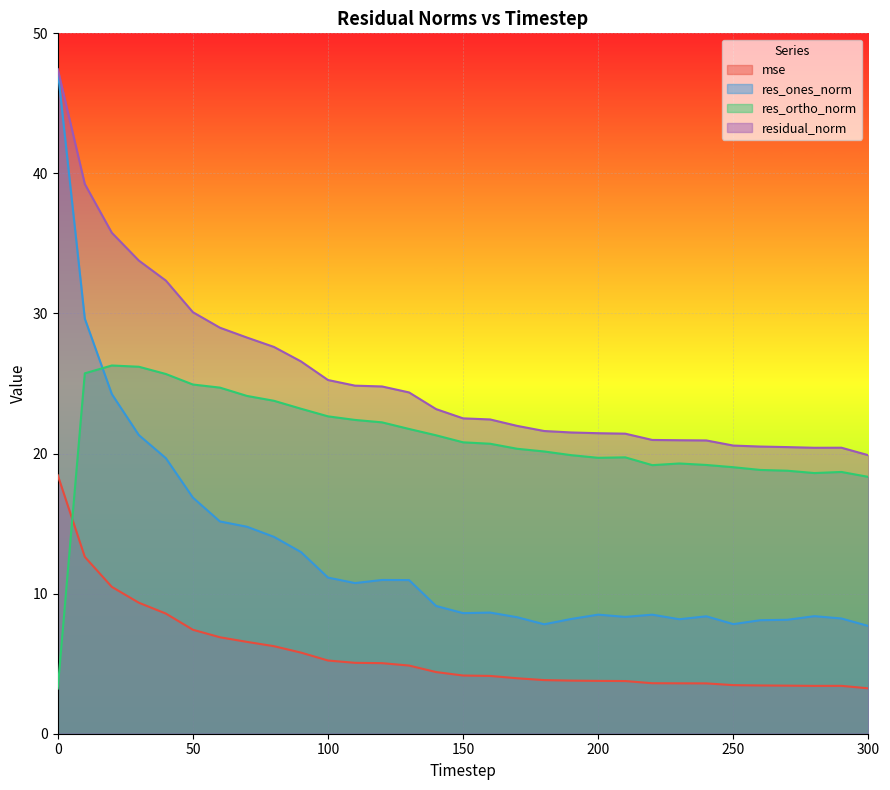

What is the minimum value for mse?

3.2